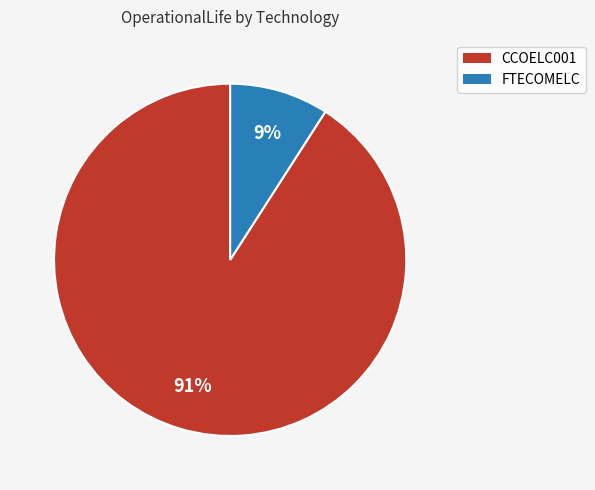

To the nearest percent, what is the difference between the FTECOMELC and CCOELC001 slice percentages?

82%